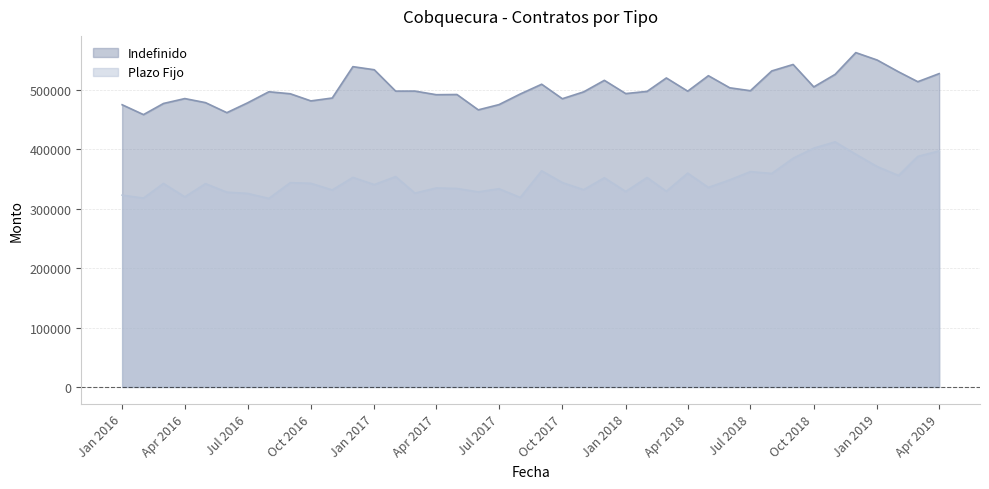

Which series has the widest spread of values?

Indefinido